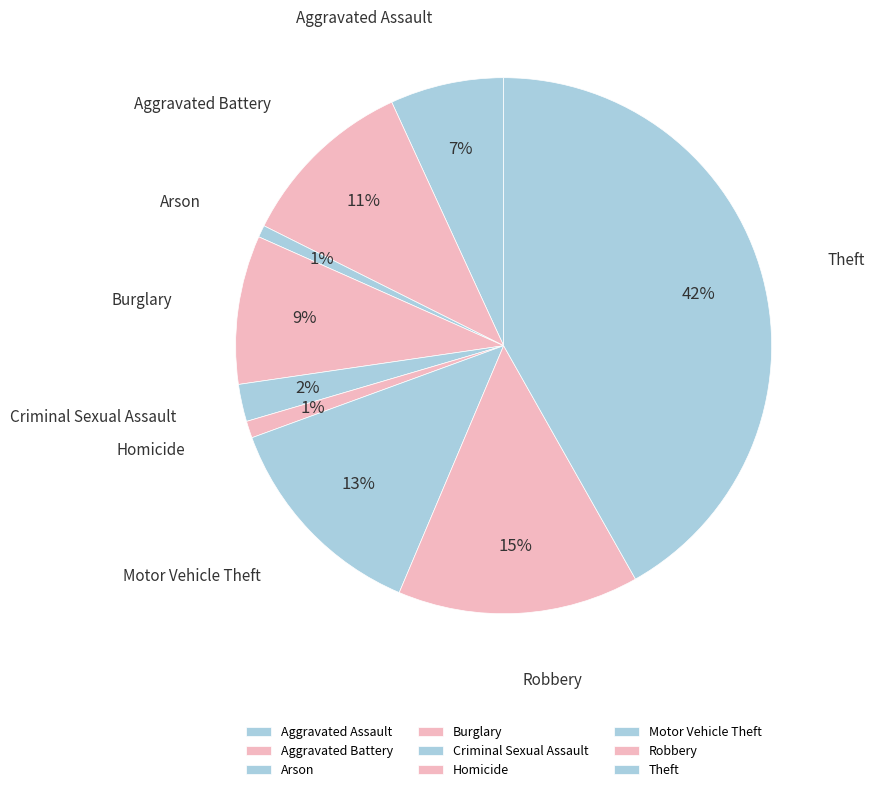

Approximately how many times larger is the value at Burglary compared to Aggravated Assault?

1.3